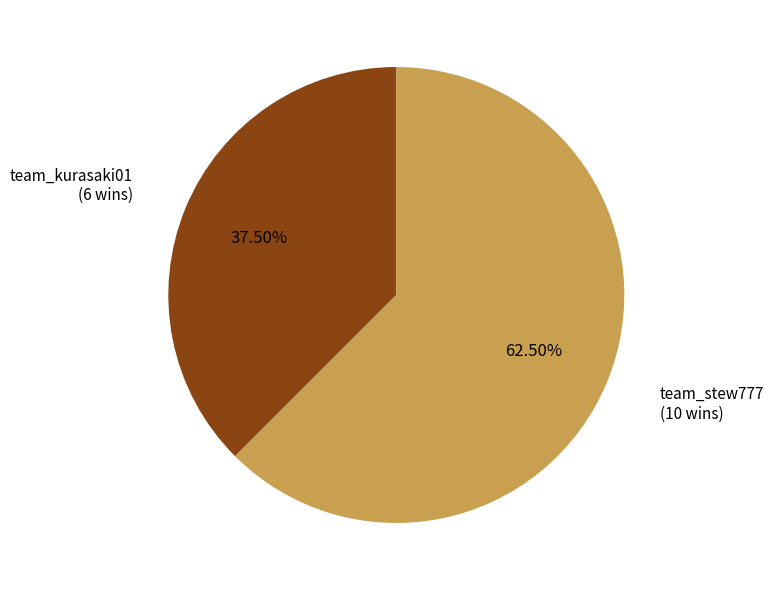

Does team_kurasaki01 represent more than half of the total?

No